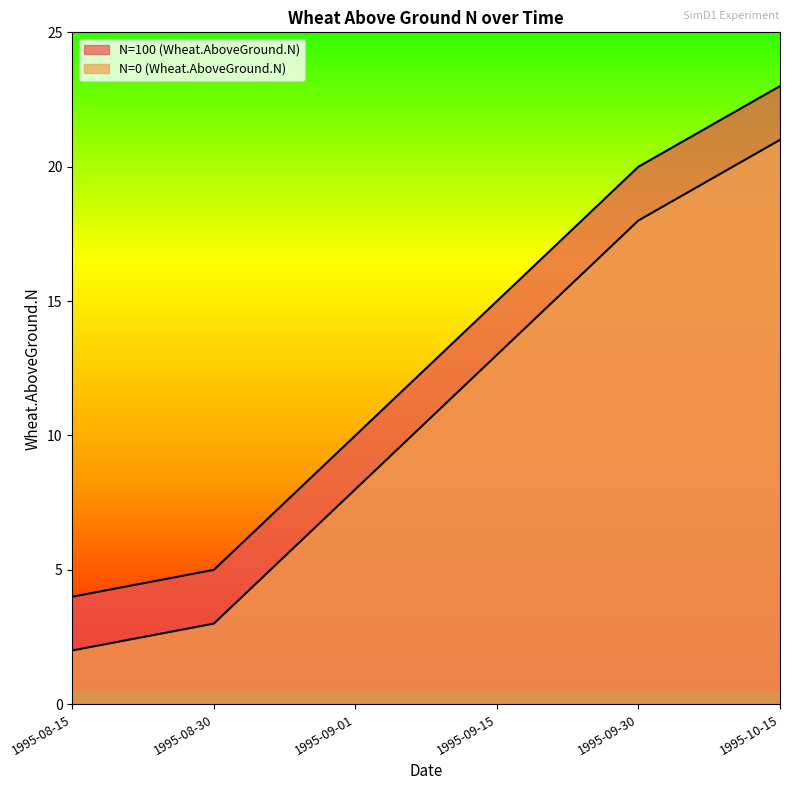

How many values in the N=100 (Wheat.AboveGround.N) series exceed 15?

2